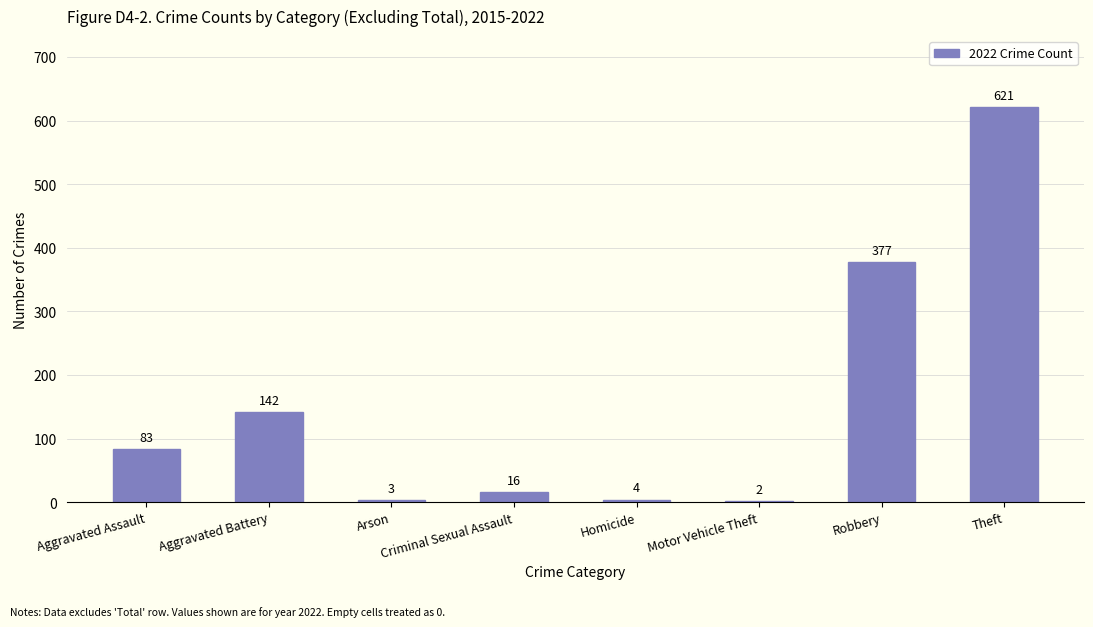

Read the value at Aggravated Battery, to the nearest 50.

150